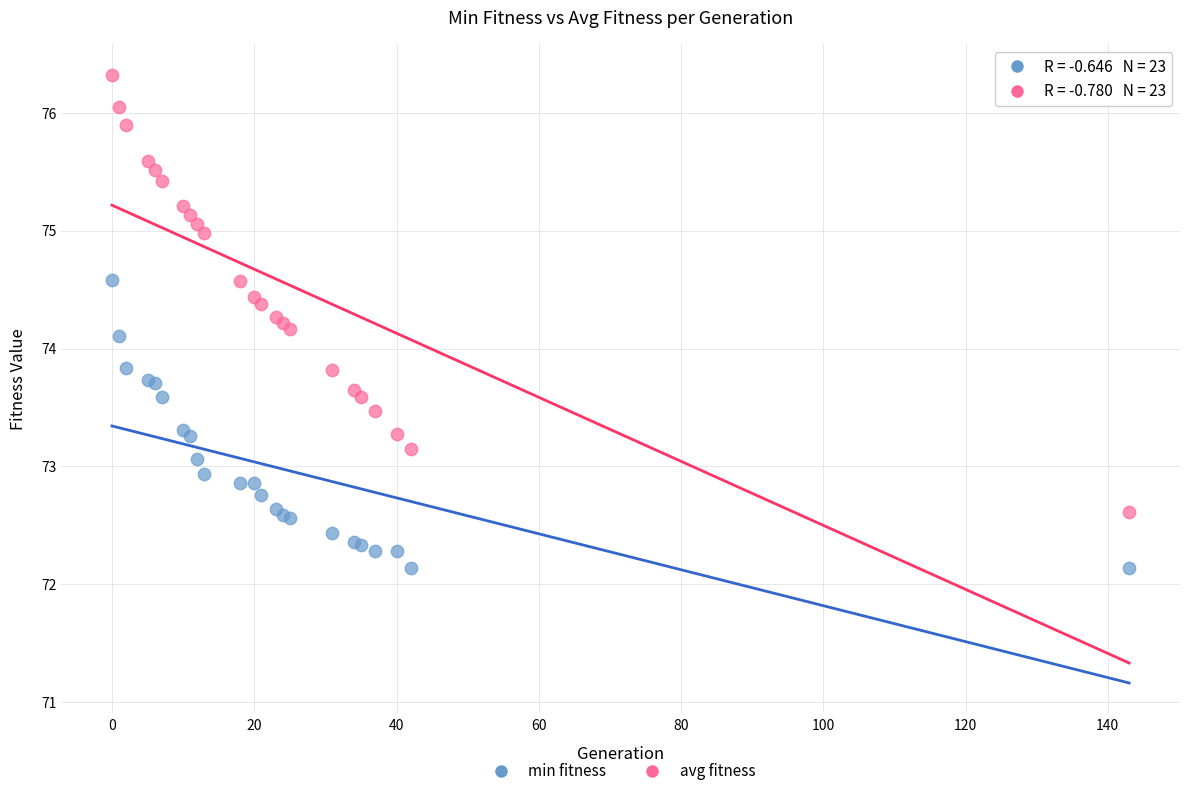

Which series contains the lowest Y value?

min fitness